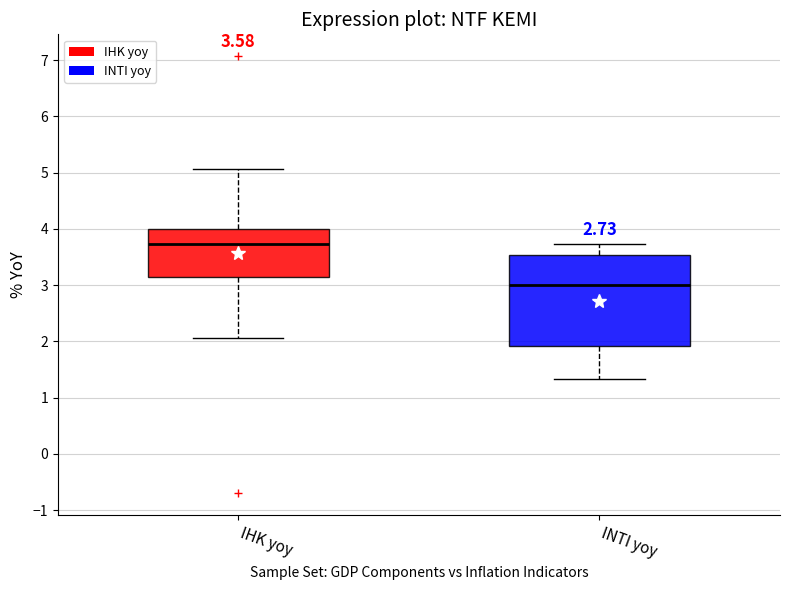

Comparing the boxes themselves (not the whiskers), which one is the tallest?

INTI yoy